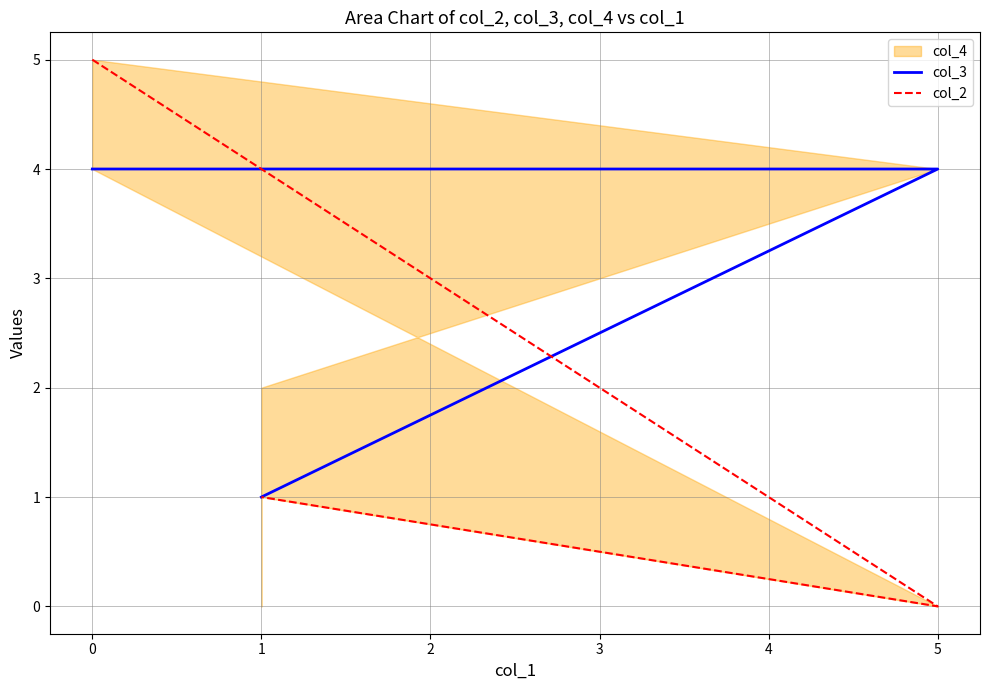

Count the col_3 values in the range 1 to 4.

4